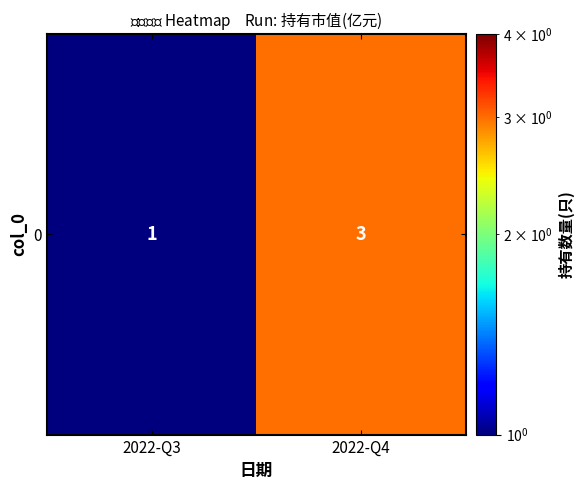

What is the average value?

2